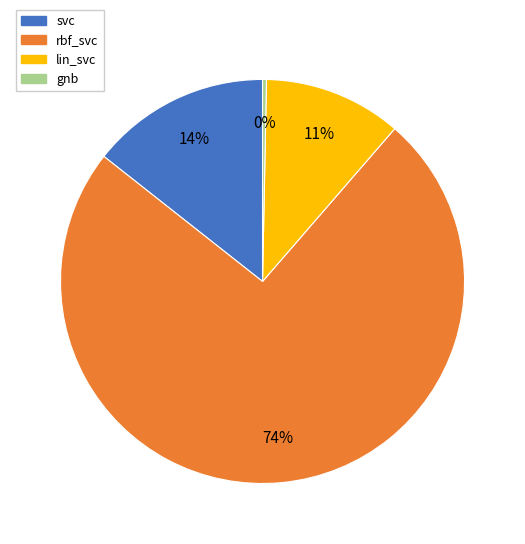

Rank the categories by value from highest to lowest.

rbf_svc, svc, lin_svc, gnb